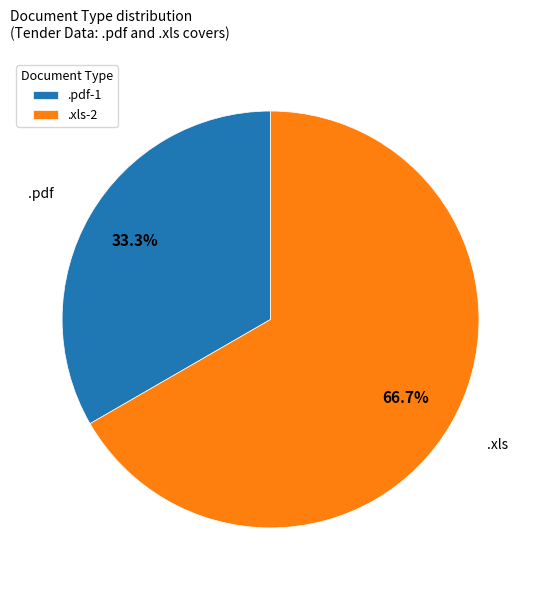

Between .xls and .pdf, which is larger?

.xls